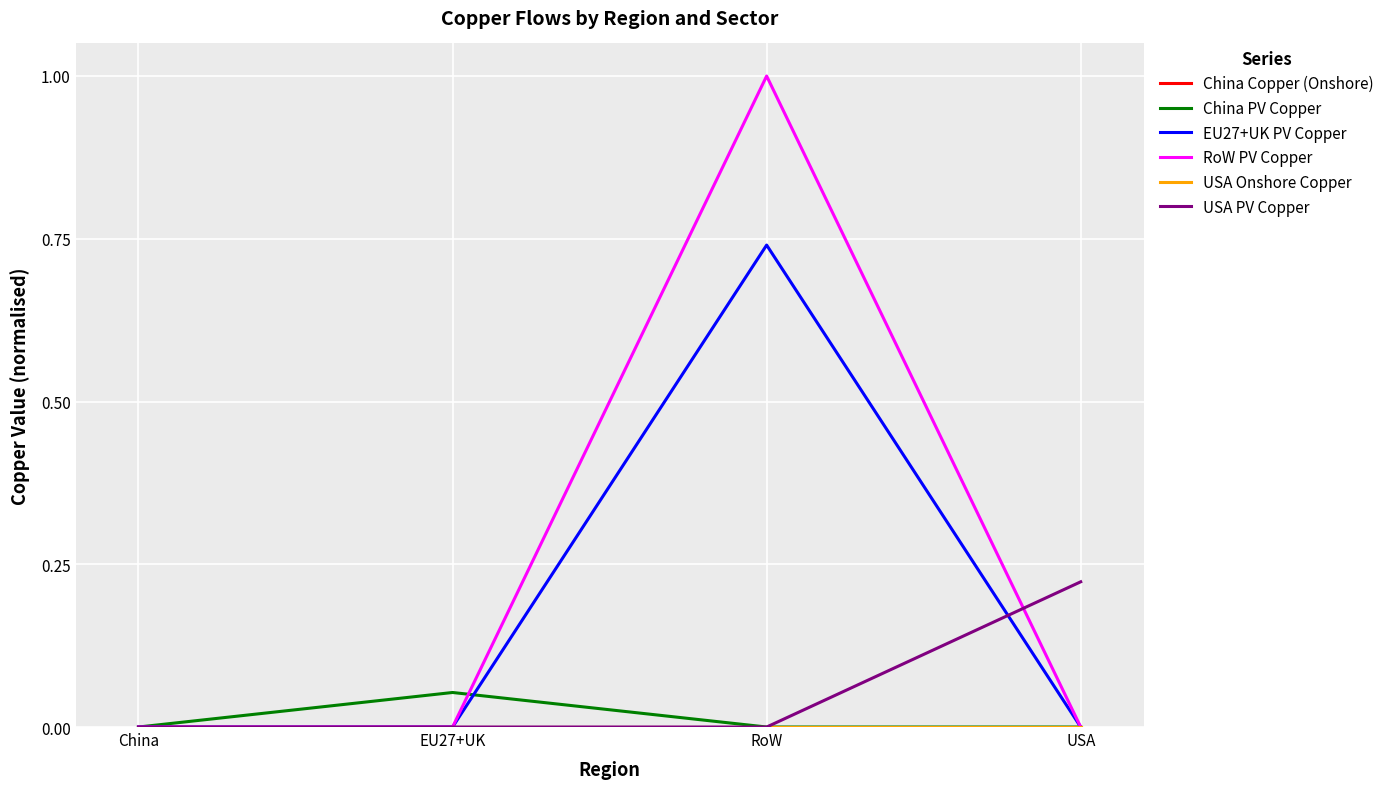

Is this an area chart (filled region under the line)?

No